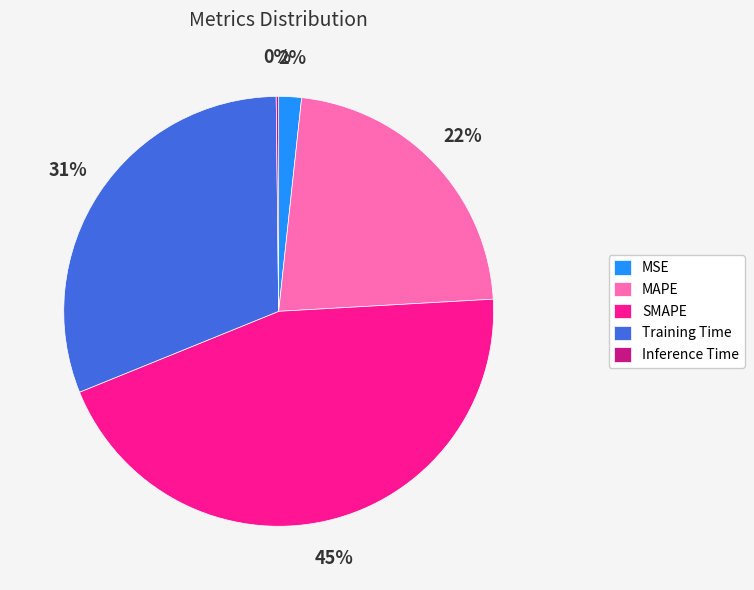

Do MSE and Training Time together represent more than half of the pie?

No